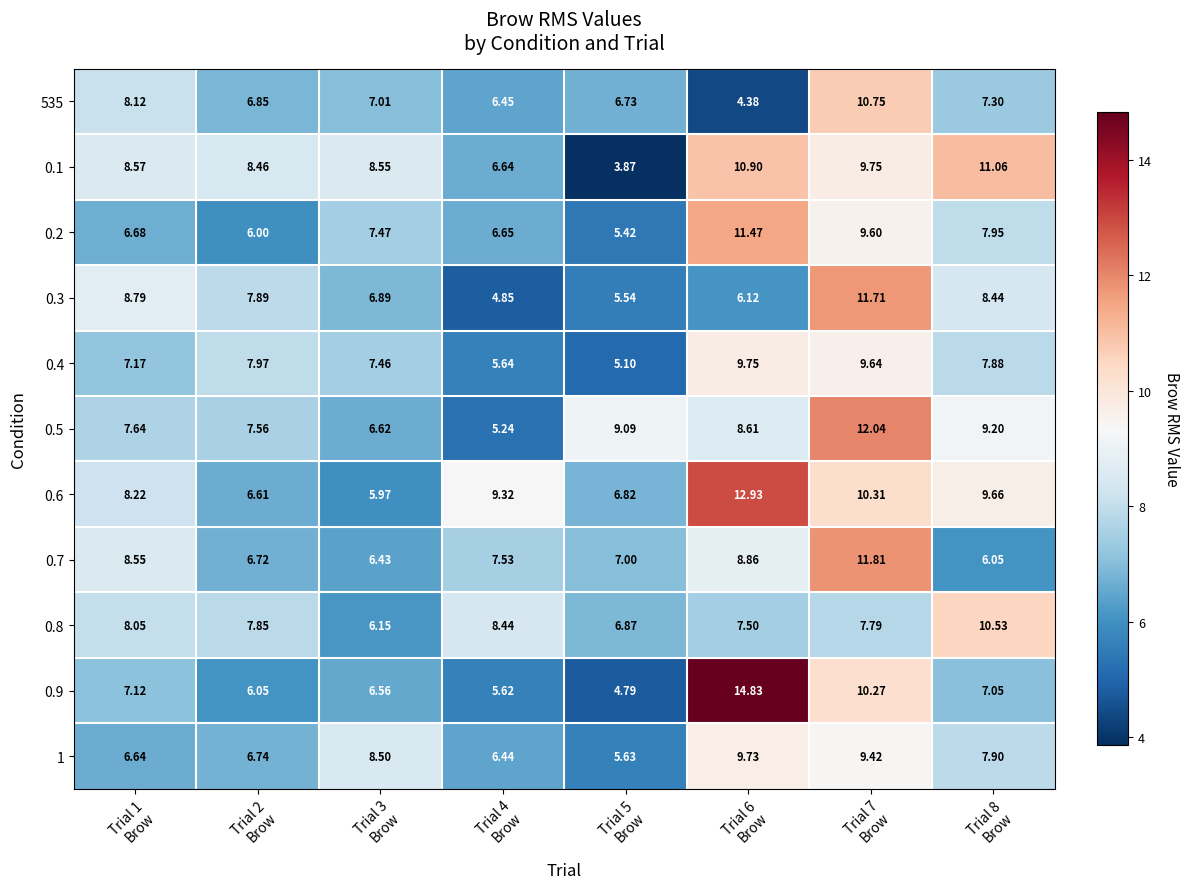

What is the minimum value shown in the chart?

3.9